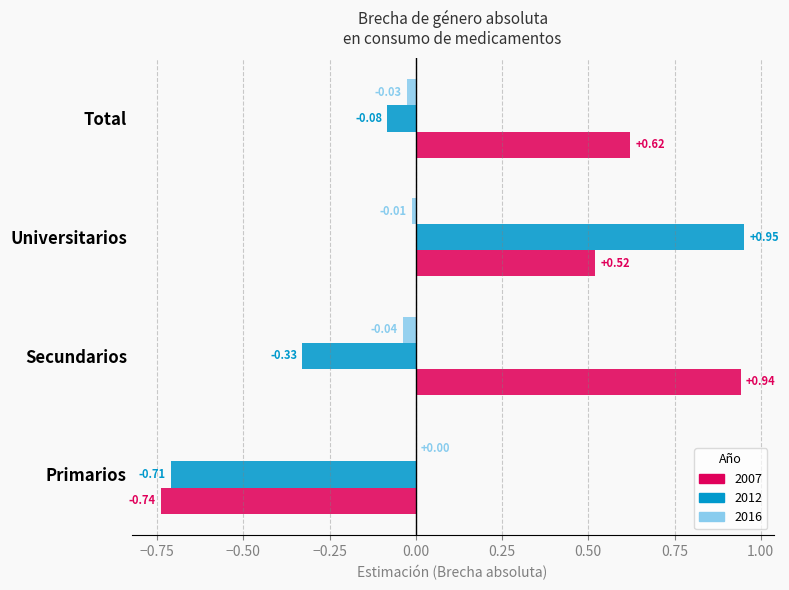

Which series has the largest range (max minus min)?

2007